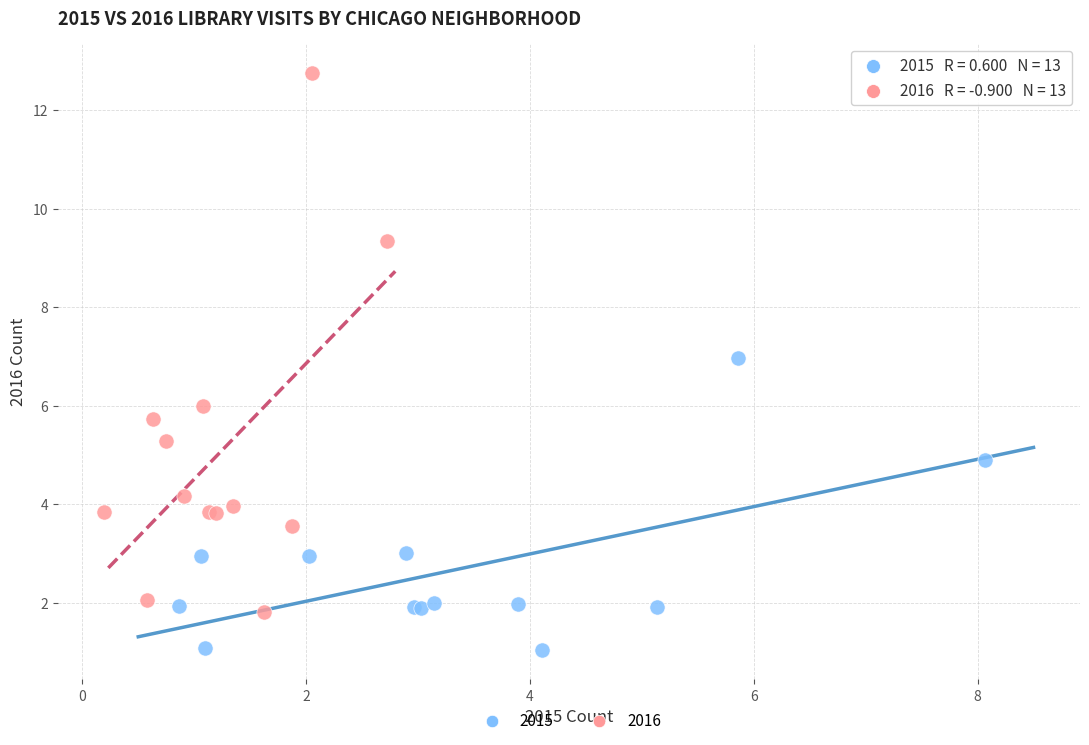

Which series contains the lowest Y value?

2015